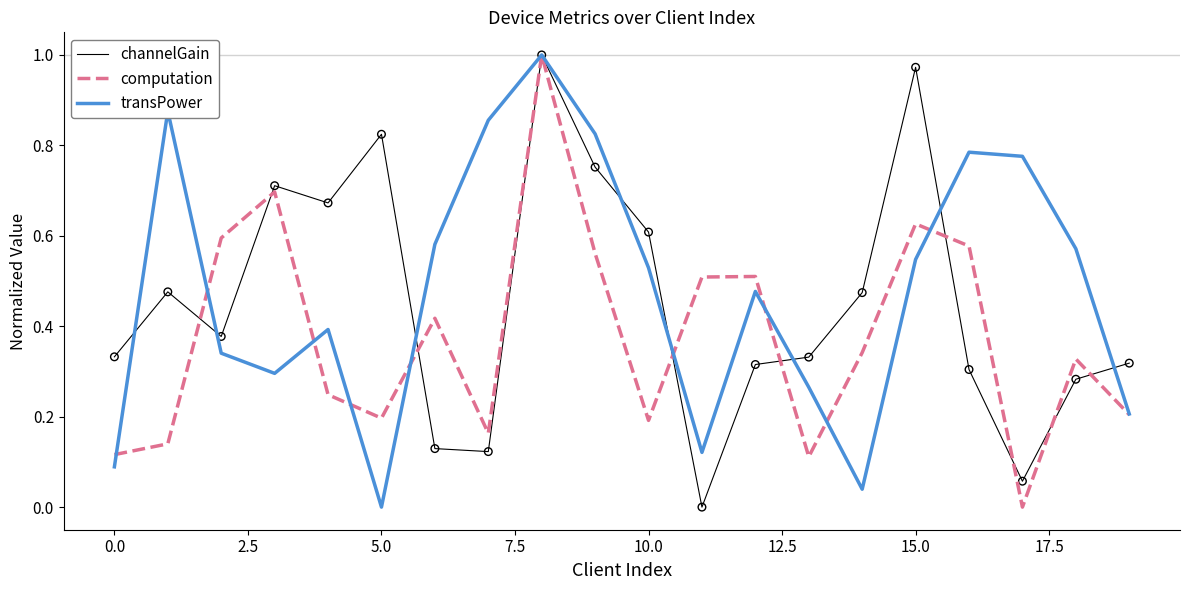

At how many categories does at least one series exceed 0?

20